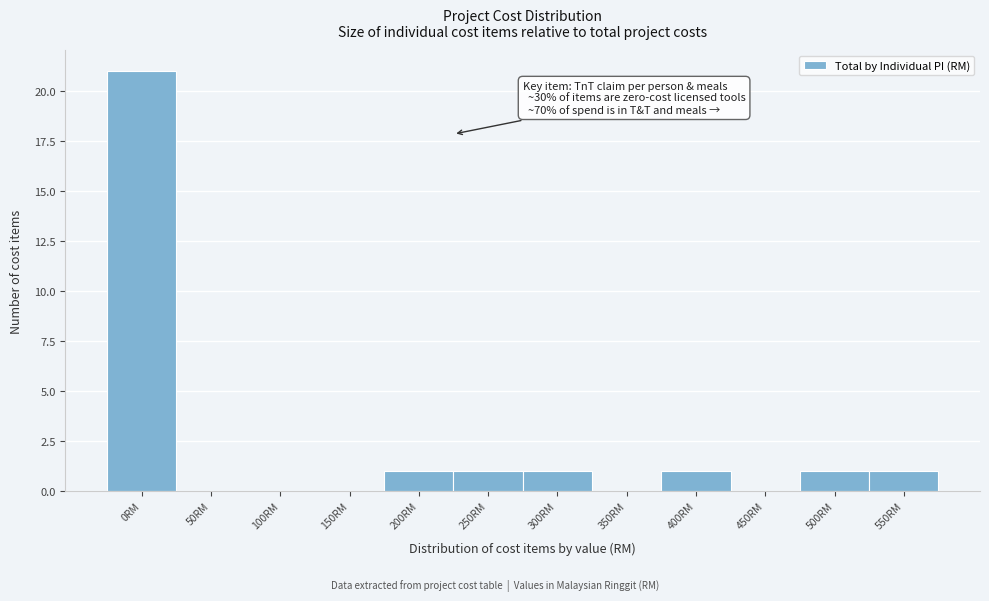

Reading right to left, transcribe all the data shown in this chart.

550RM=1	500RM=1	450RM=0	400RM=1	350RM=0	300RM=1	250RM=1	200RM=1	150RM=0	100RM=0	50RM=0	0RM=21